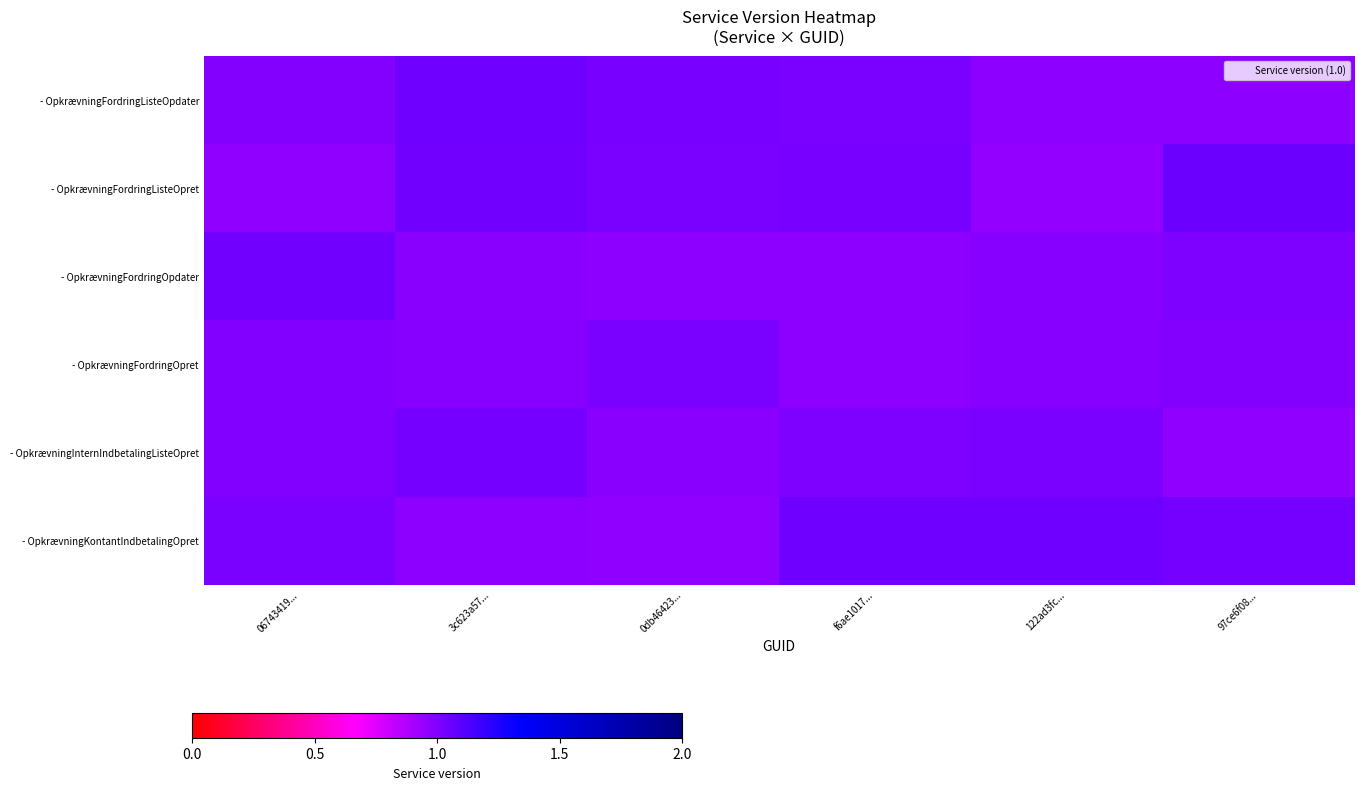

At 3c623a57..., list the series in order from largest to smallest.

- OpkrævningFordringListeOpdater, - OpkrævningFordringListeOpret, - OpkrævningInternIndbetalingListeOpret, - OpkrævningFordringOpret, - OpkrævningFordringOpdater, - OpkrævningKontantIndbetalingOpret